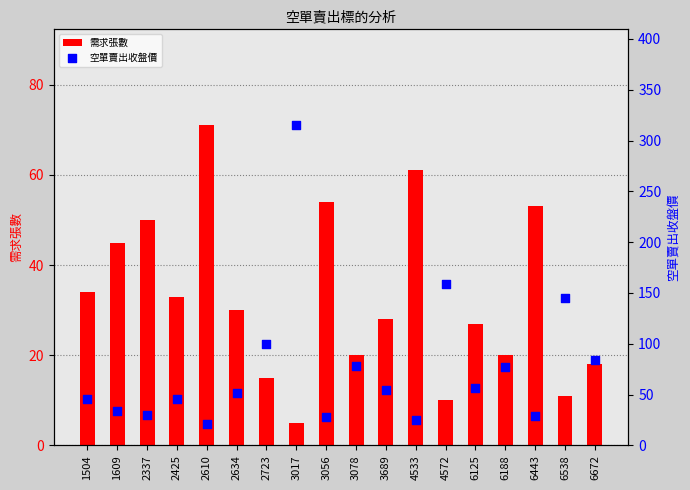

Which series has the largest total across all categories?

空單賣出收盤價